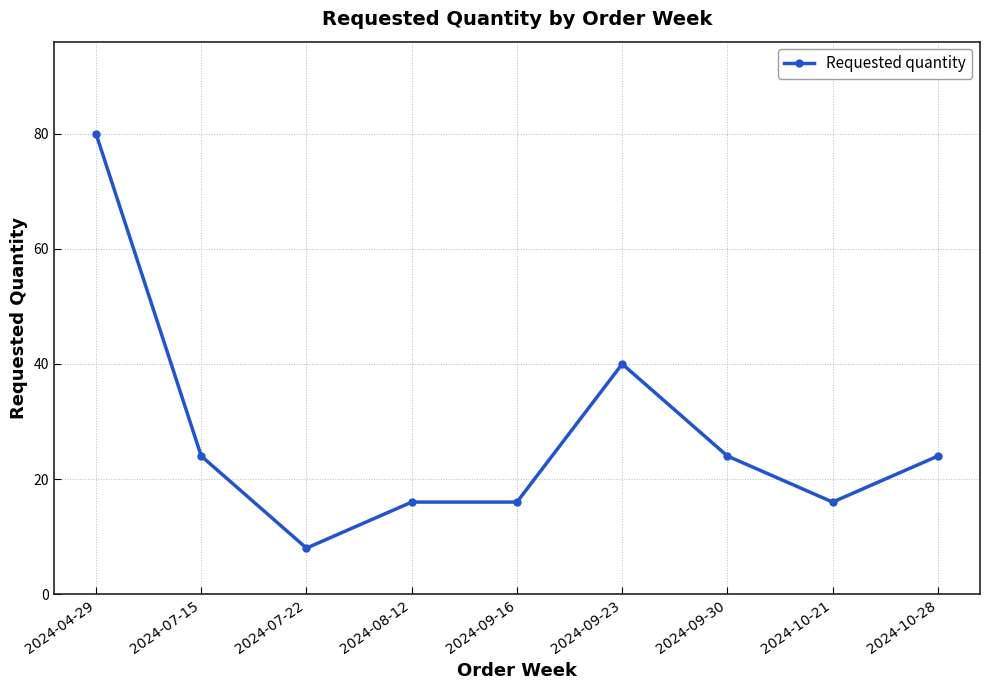

What value does the data have at 2024-10-28, to the nearest 10?

20